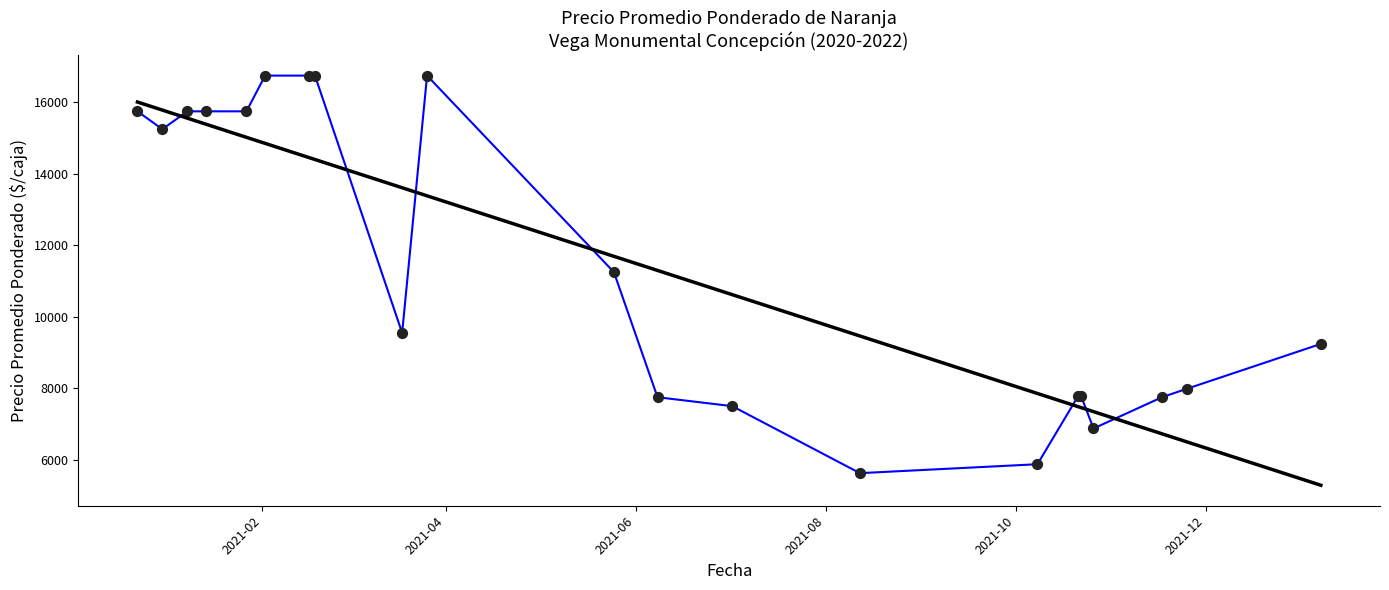

What is the maximum value shown in the chart?

16750.0